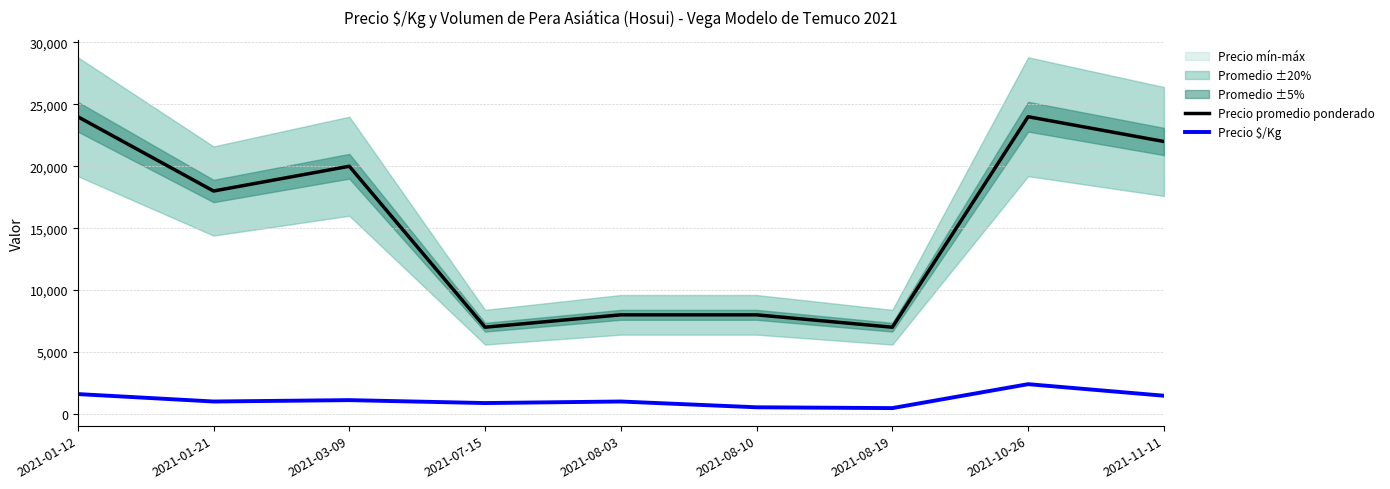

At how many categories does at least one series exceed 2524?

9